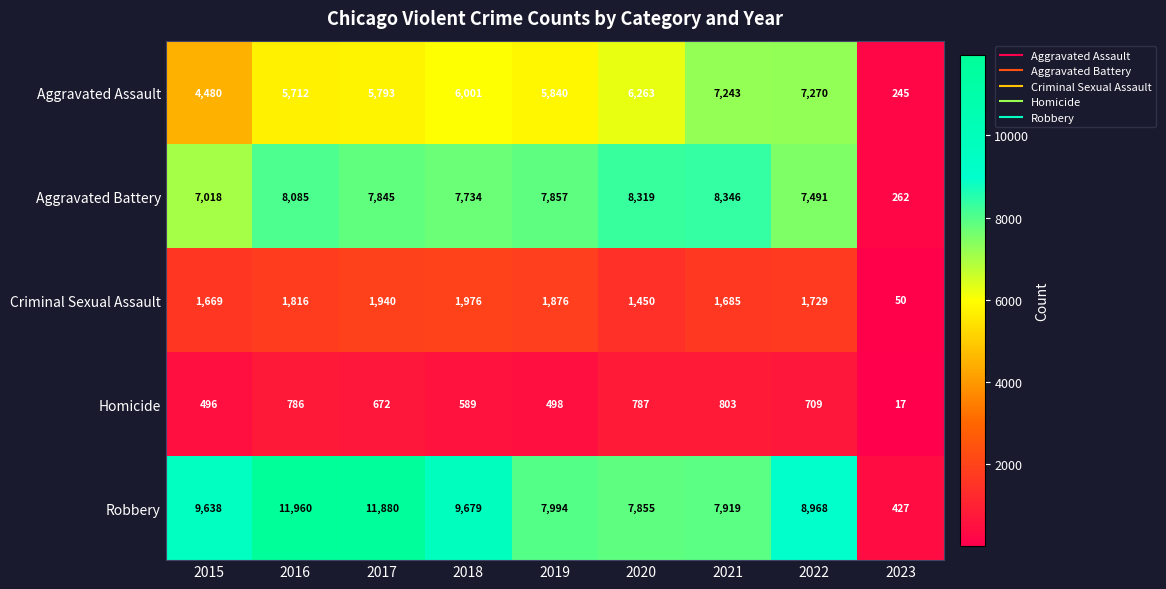

What is the difference between the highest and lowest values at 2021?

7543